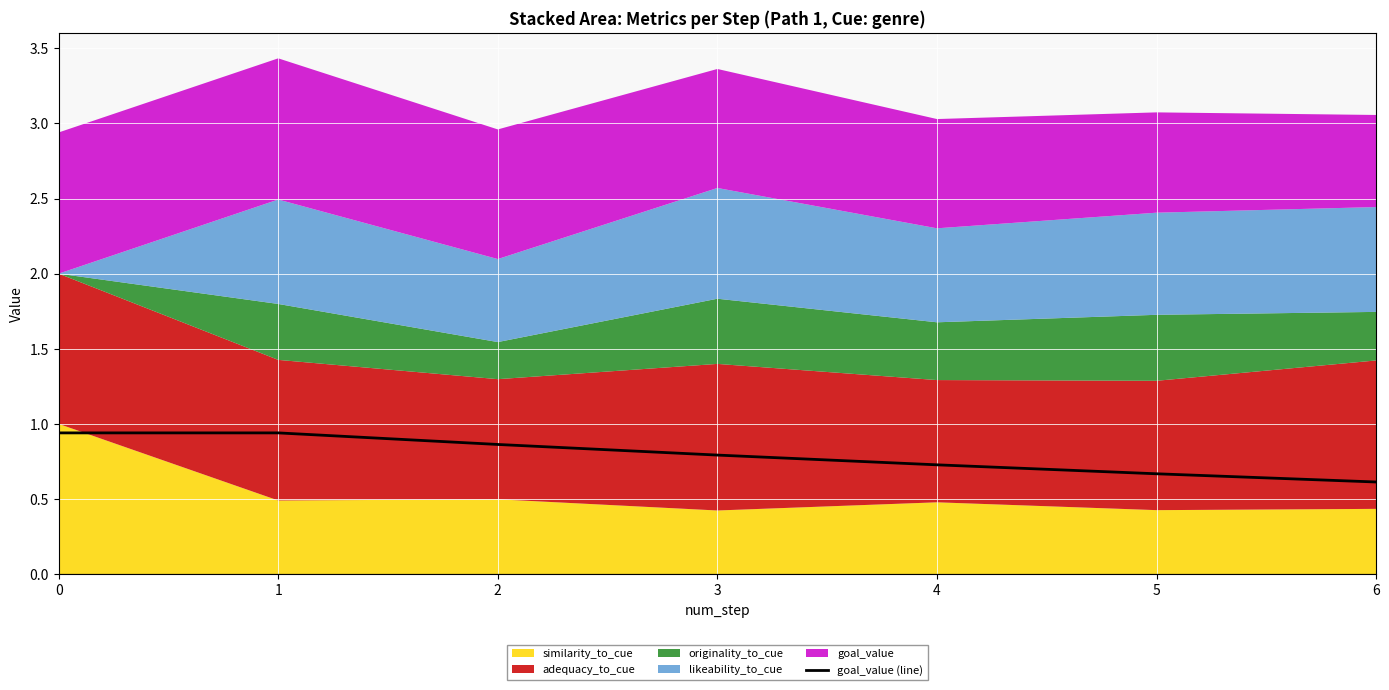

What is the approximate value at 3?

0.8